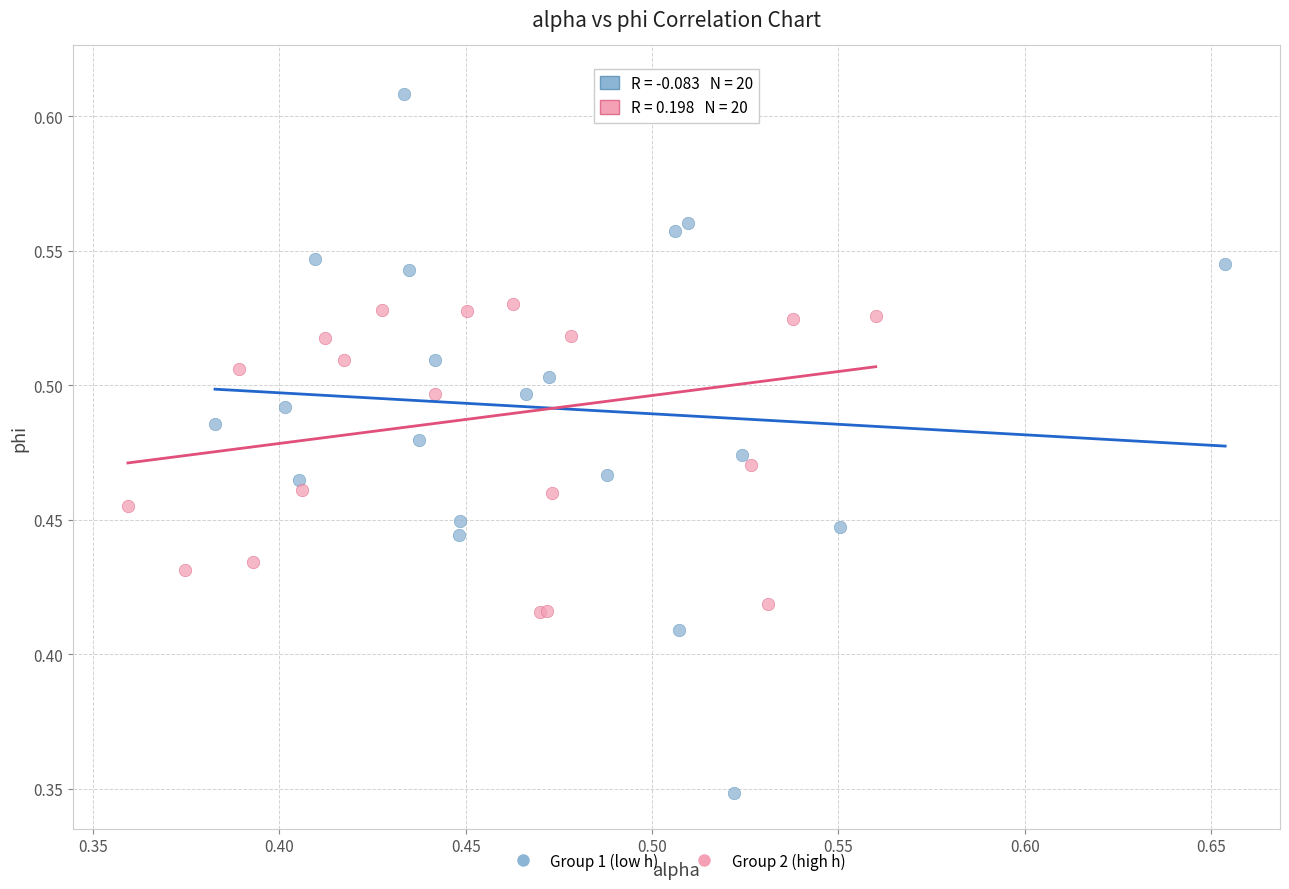

Which series contains the lowest Y value?

Group 1 (low h)